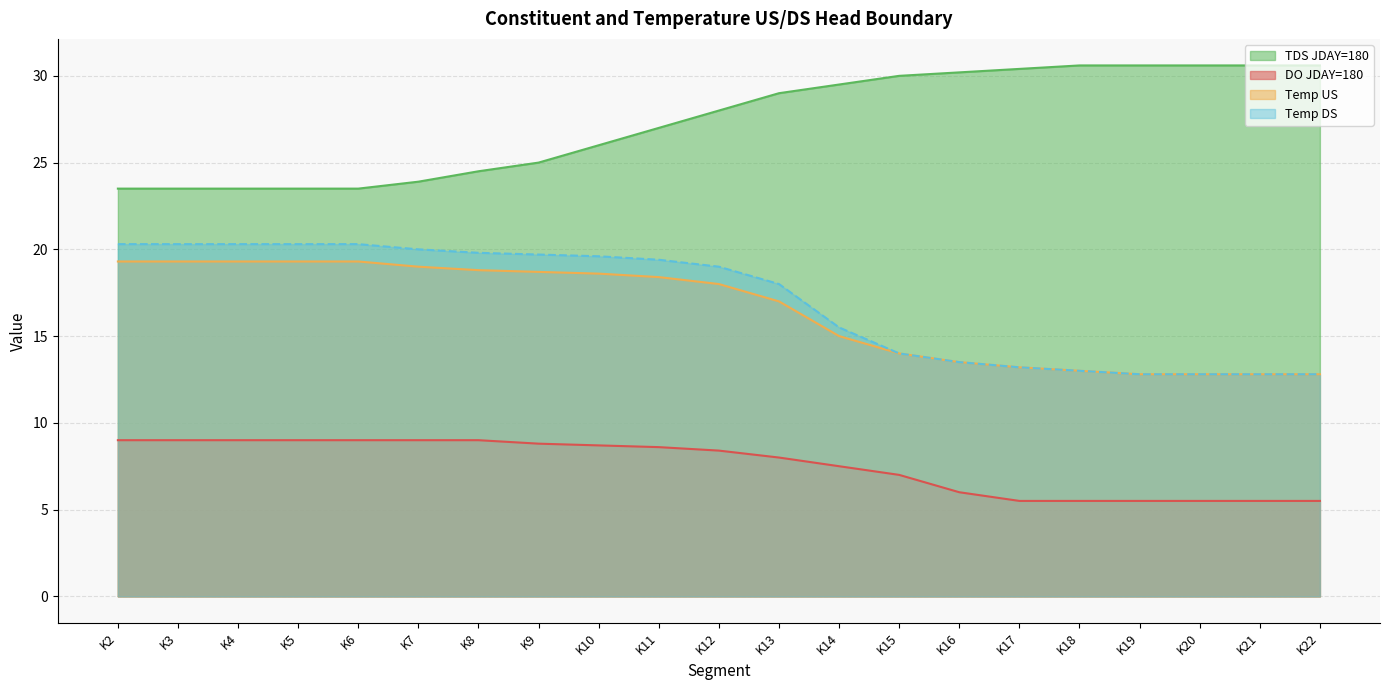

Which category has the highest value across all series?

K18